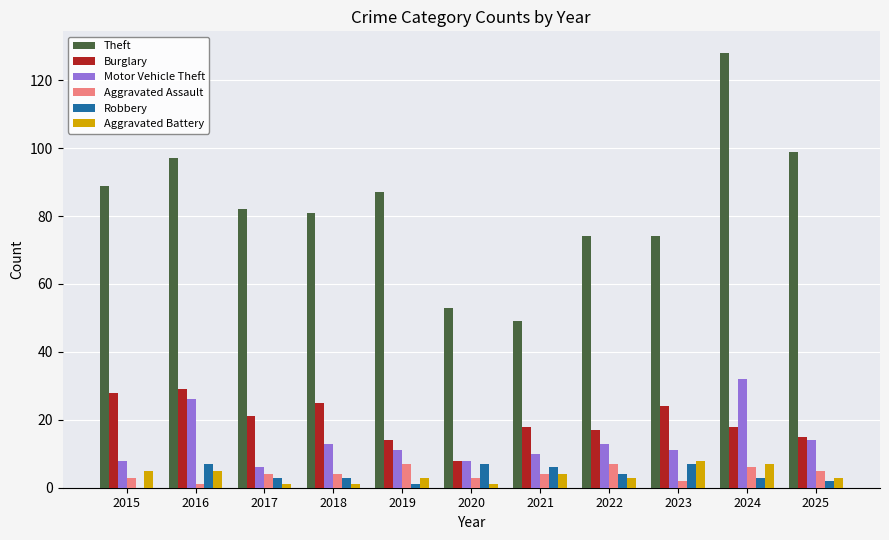

Which series has the widest spread of values?

Theft